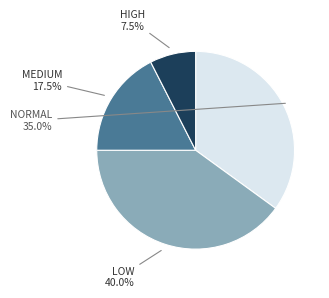

Does any single category account for the majority?

No